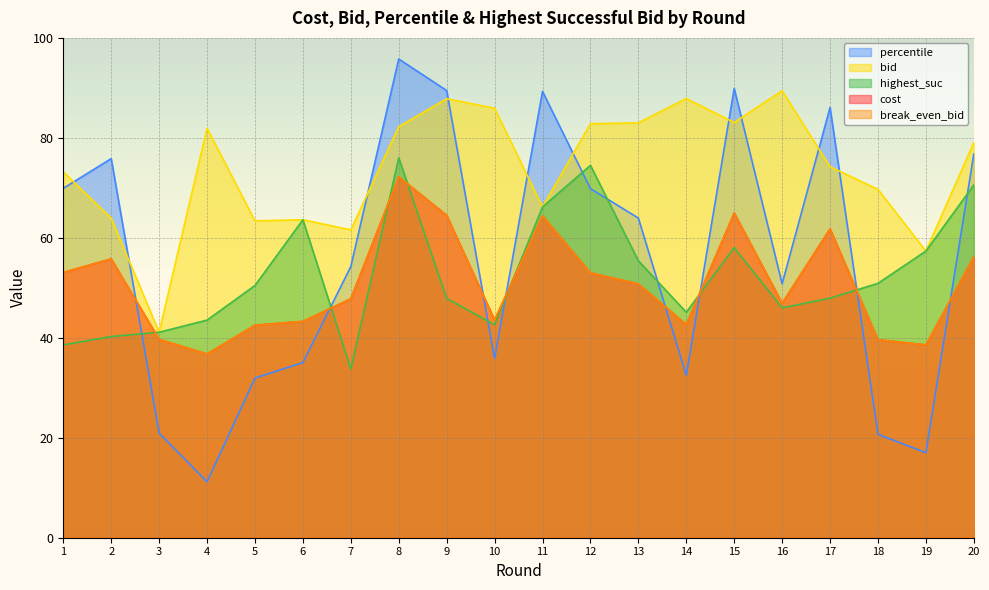

At which category does cost reach its first local peak?

2